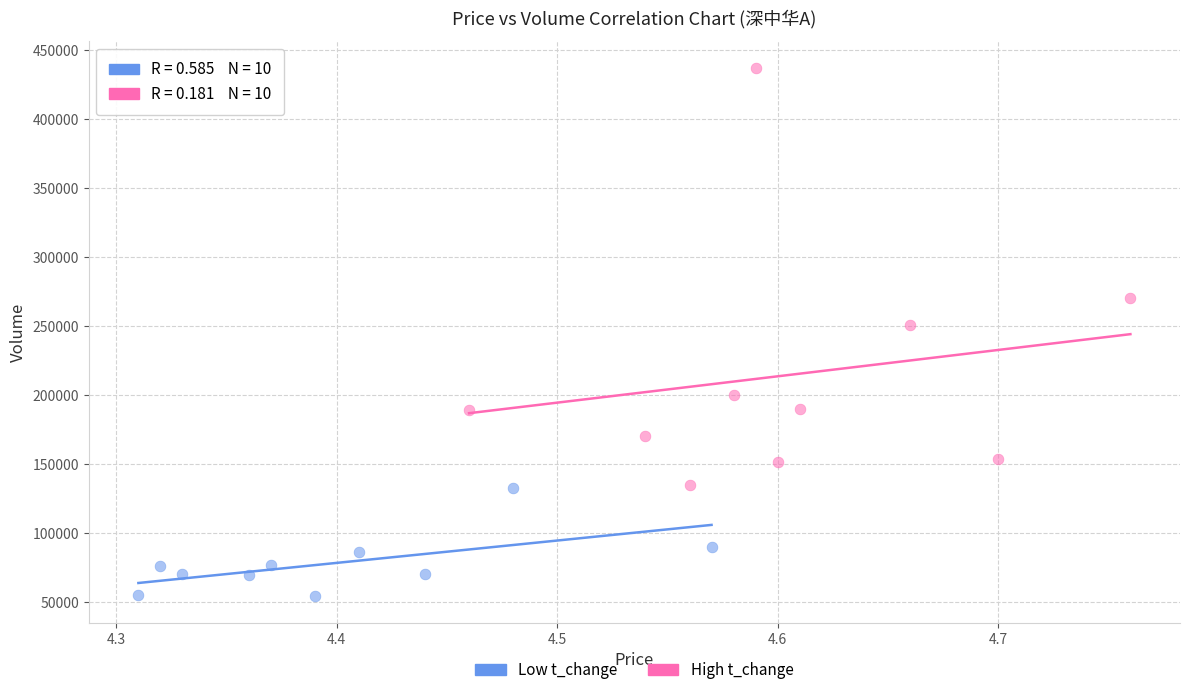

Which series contains the highest Y value?

High t_change